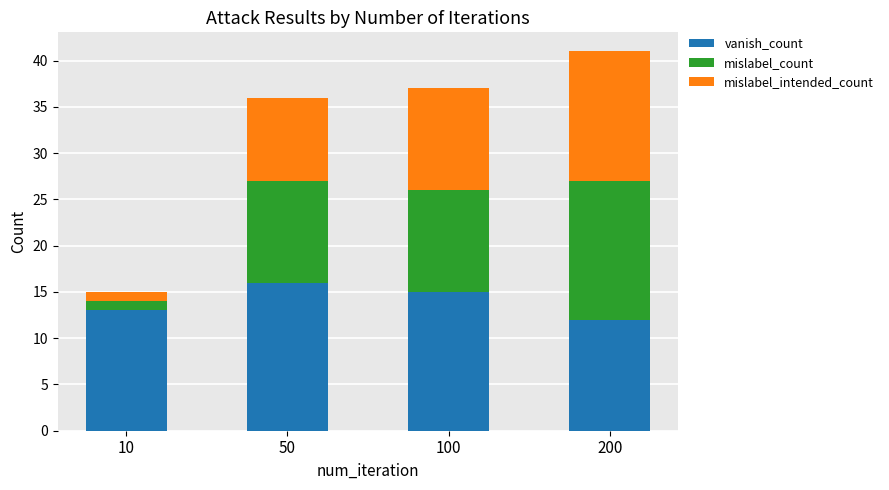

How many values in the vanish_count series are below 15?

2